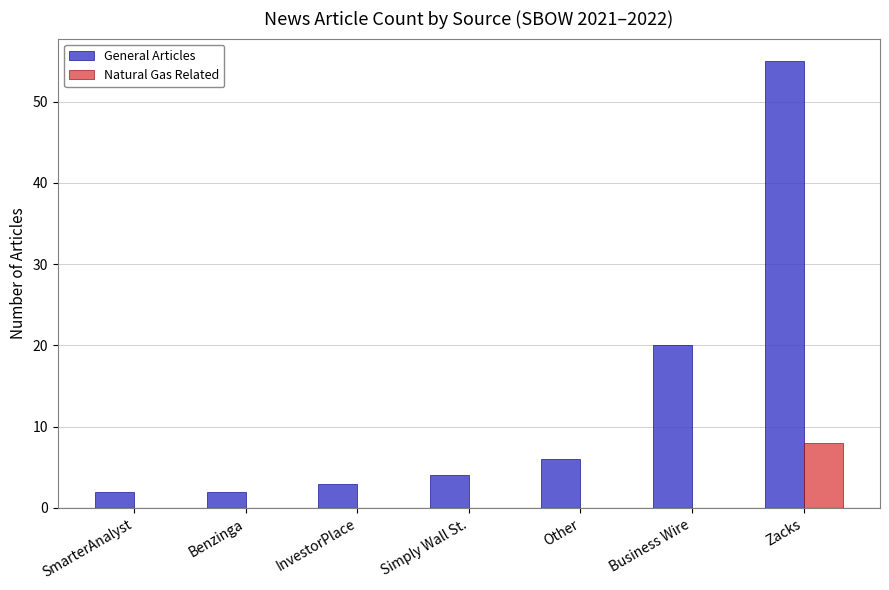

Which series has the widest spread of values?

General Articles